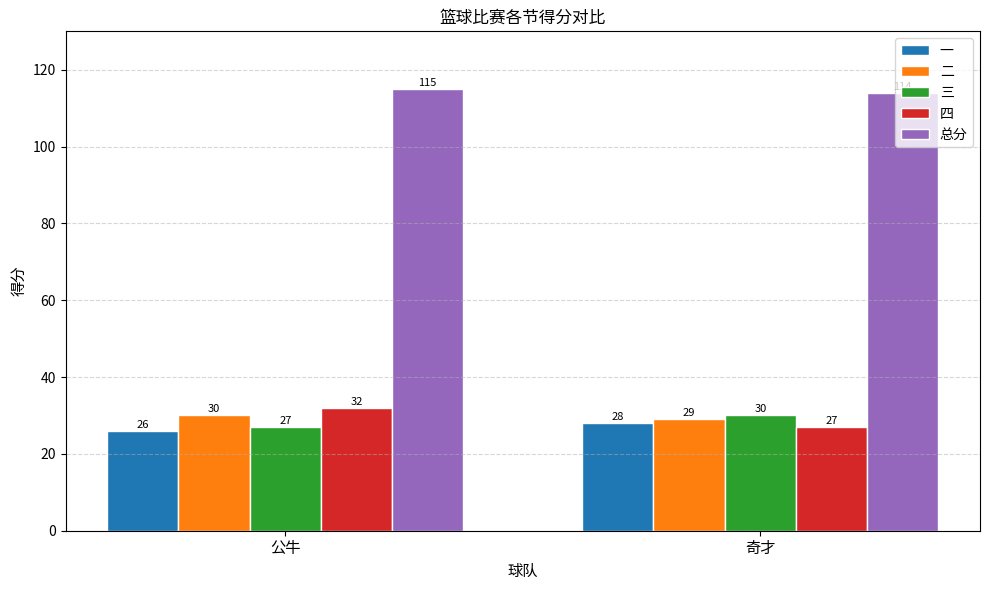

Where is 二 nearest to the value 29?

奇才